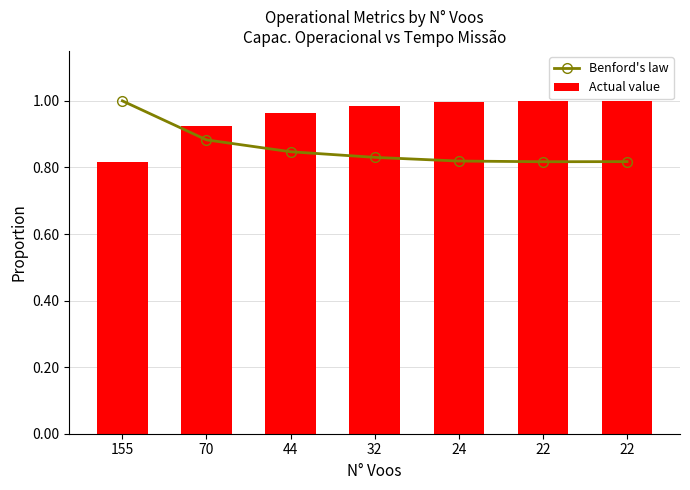

Rank the series by their average value, from lowest to highest.

Benford's law, Actual value